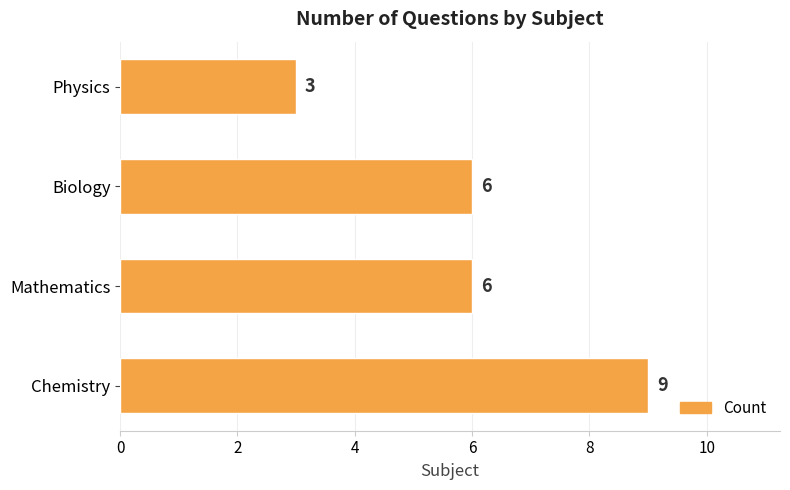

How many distinct data groups are displayed?

1